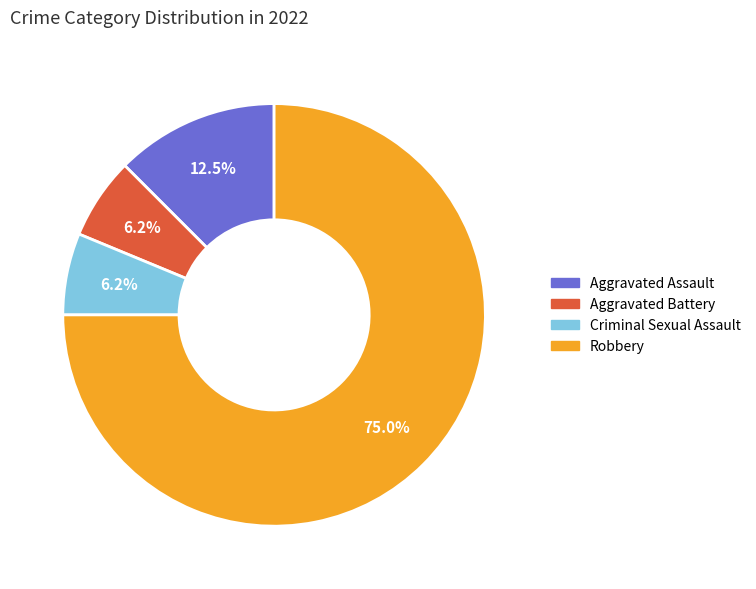

To the nearest percent, what is the combined percentage of Criminal Sexual Assault and Aggravated Assault?

19%